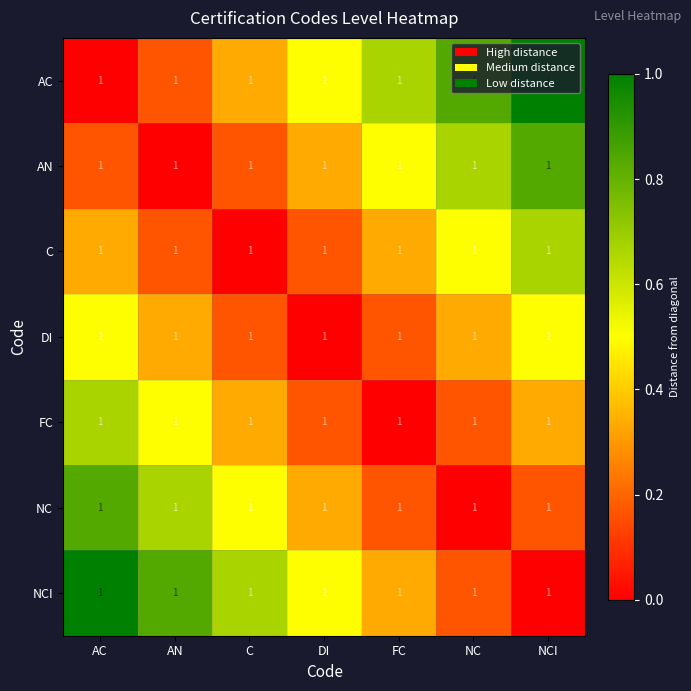

How many AN values are between 0 and 1?

7